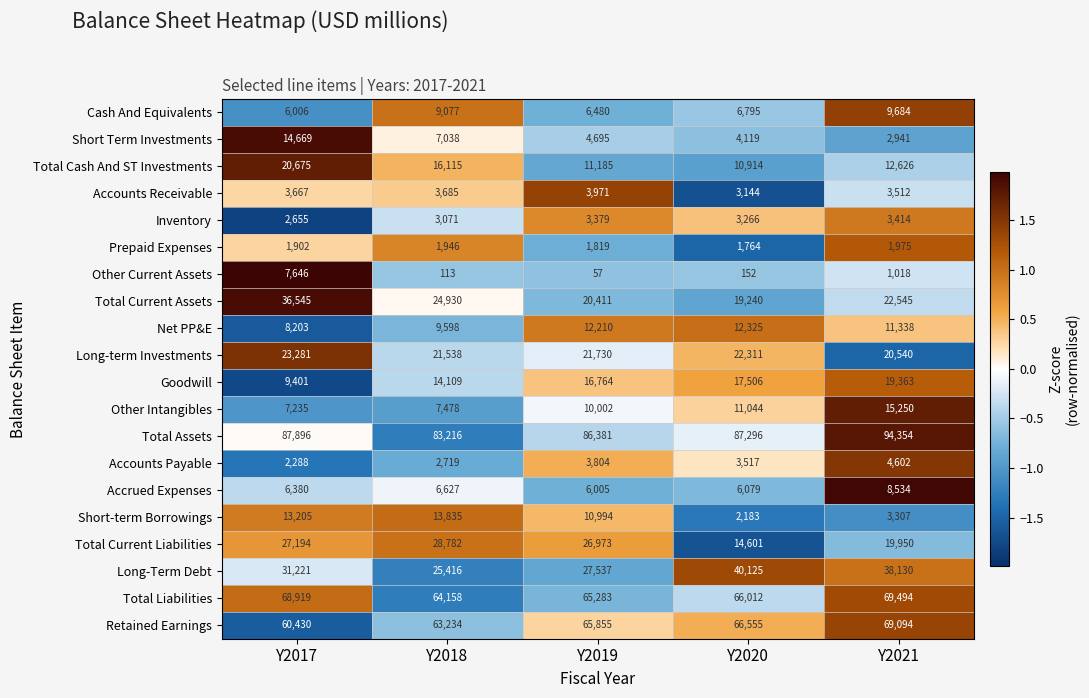

Which series has the largest range (max minus min)?

Total Current Assets